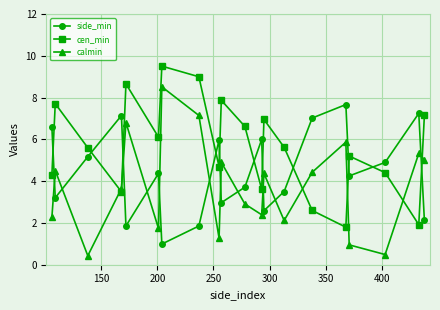

Which series has the largest total across all categories?

cen_min